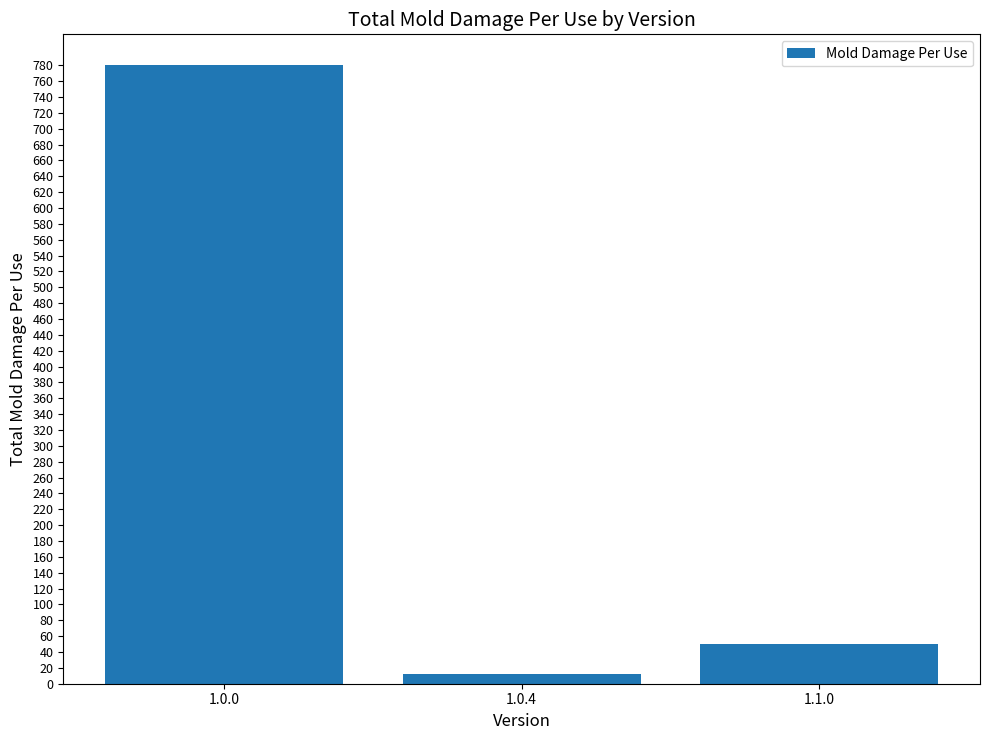

Which has a higher value, 1.0.0 or 1.0.4?

1.0.0